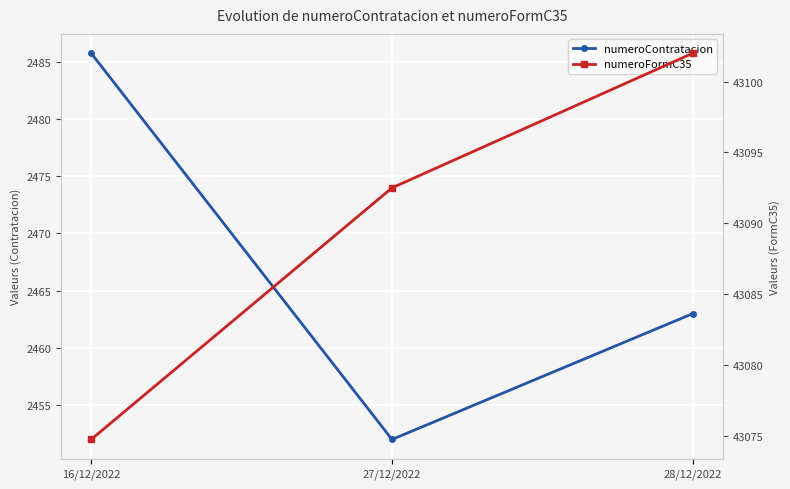

True or false: numeroContratacion has a value of 2463.0 at 28/12/2022.

True